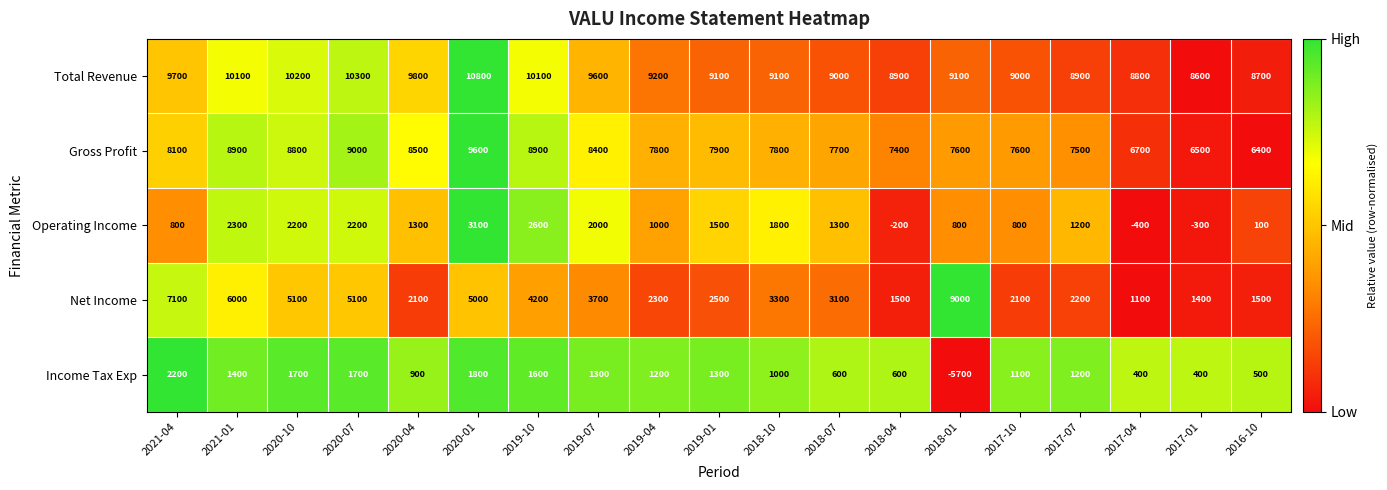

At which category is the sum across all series the highest?

2020-01